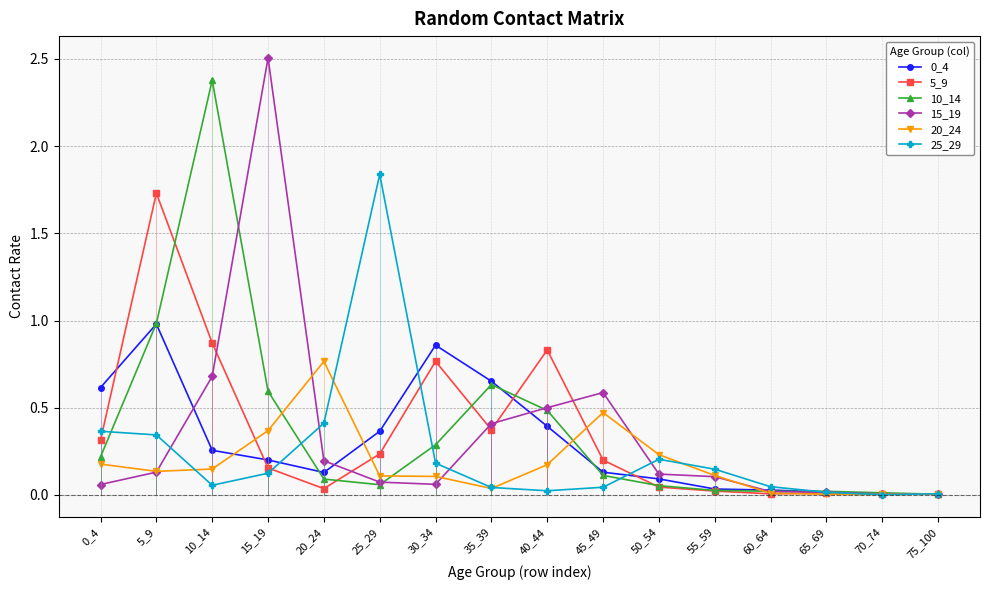

How many times do 0_4 and 25_29 cross each other?

5